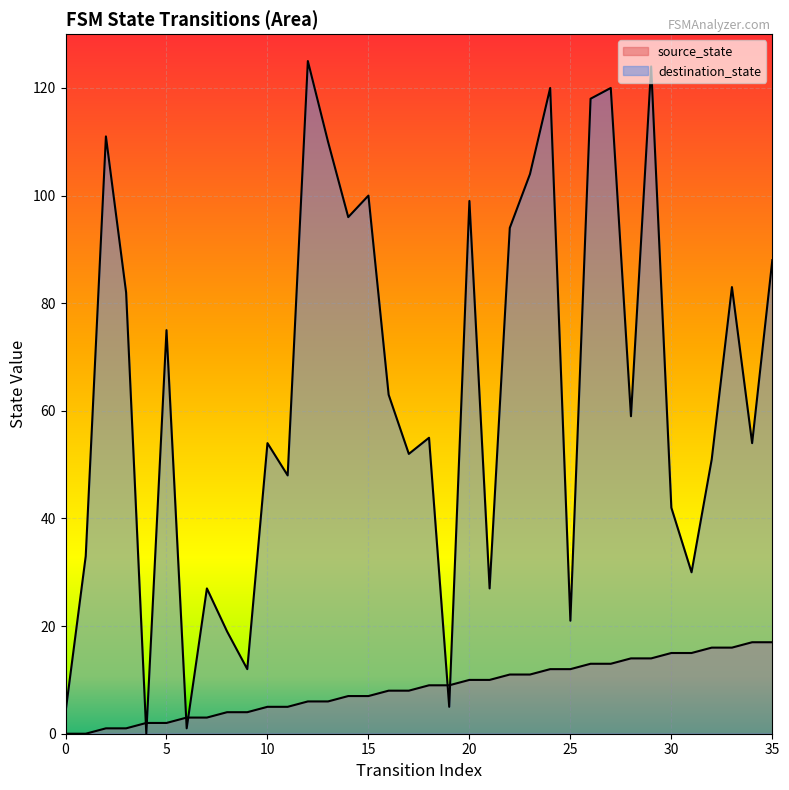

Where do source_state and destination_state first cross each other?

3 and 4